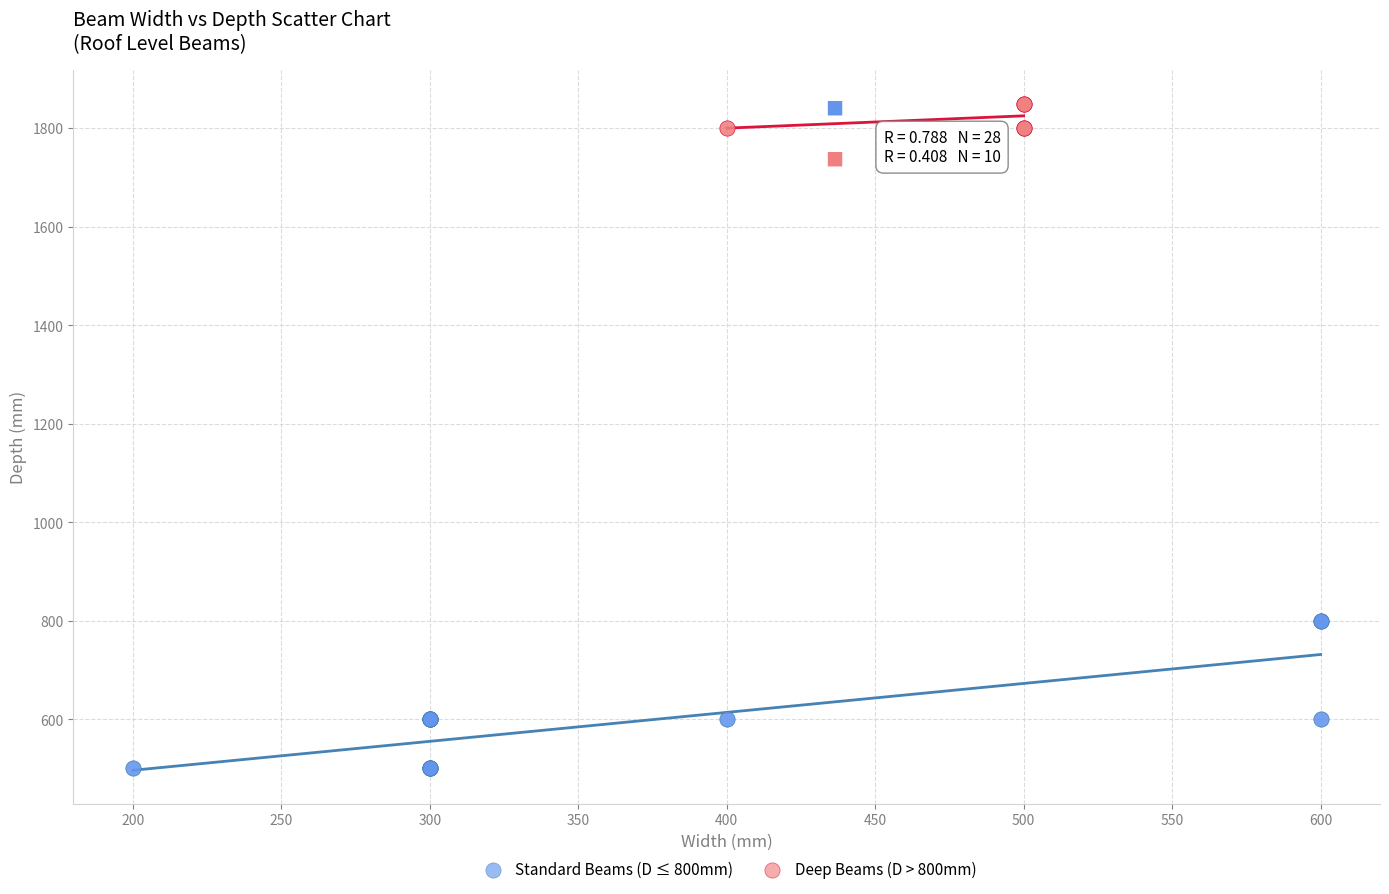

Which series has the largest Y range (max minus min)?

Standard Beams (D ≤ 800mm)